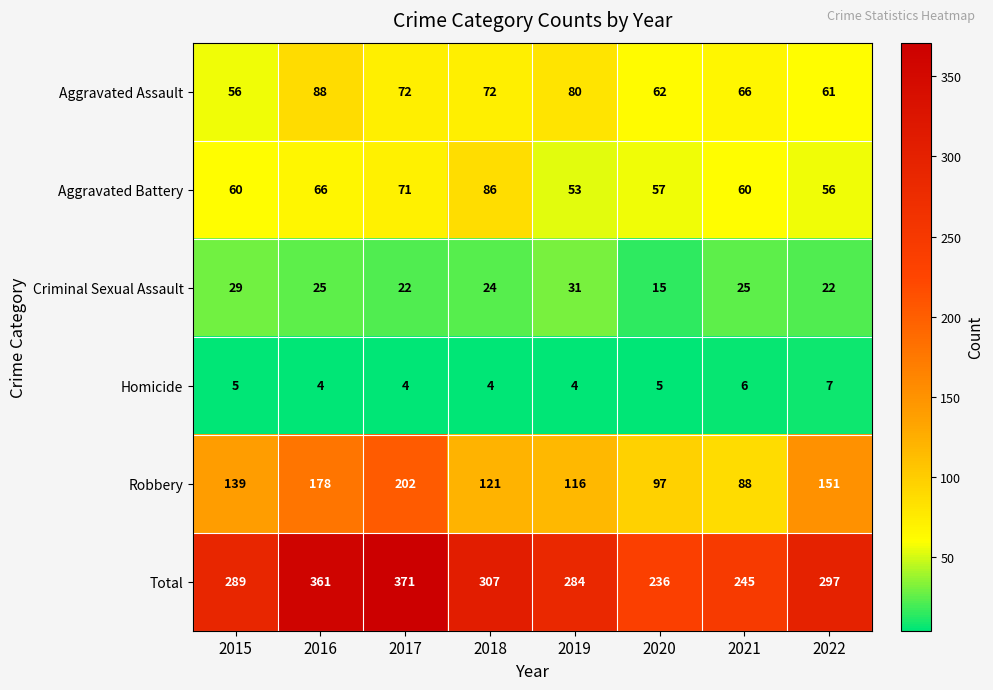

What is the difference between the highest and lowest values at 2016?

357